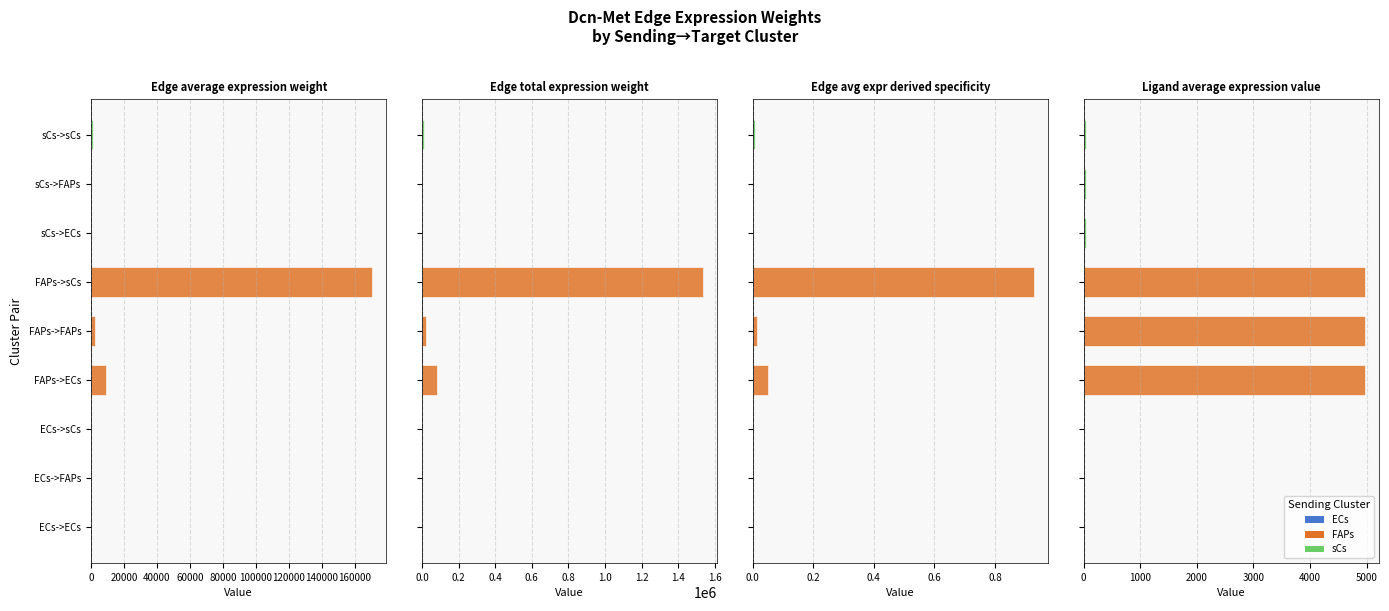

What is the difference between the highest and lowest values at FAPs->FAPs?

21471.5